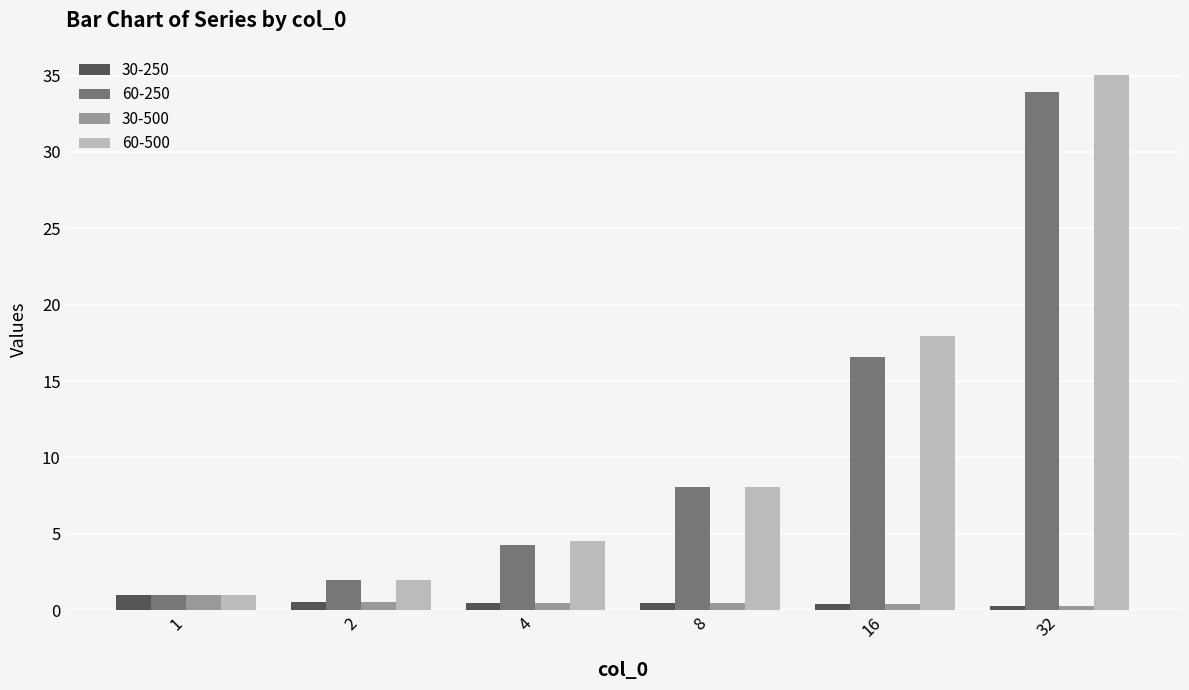

At which category is the sum across all series the highest?

32